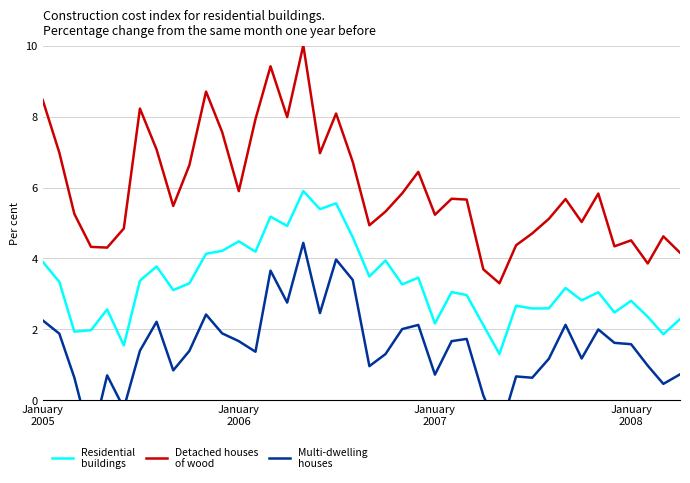

At how many categories does at least one series exceed 9?

2